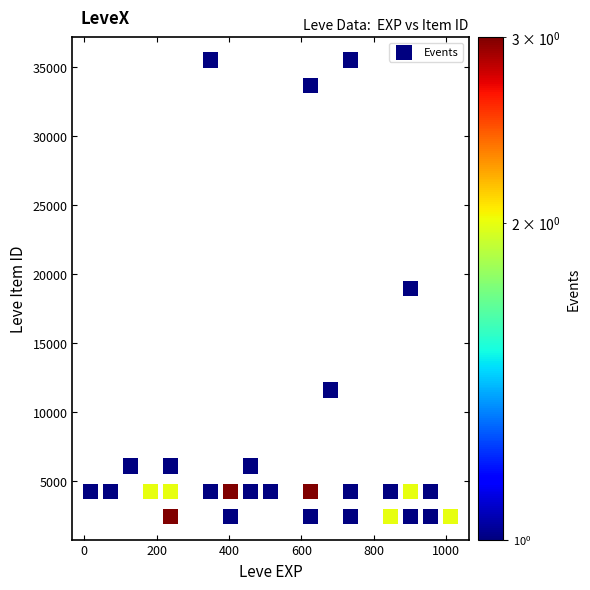

What is the range of Y values (max minus min)?

33123.8